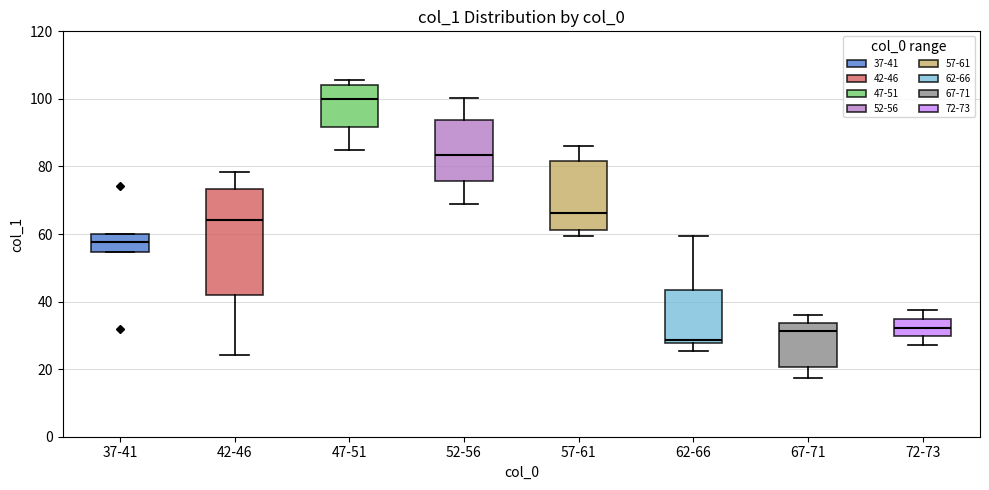

Reading left to right, read every box against the y-axis: the position of its median line, the range the box covers, and the ends of its whiskers. The values are not printed on the chart, so give them approximately, as read against the axis.

37-41: median 58, box 54 to 60, whiskers 54 to 60
42-46: median 64, box 42 to 74, whiskers 24 to 78
47-51: median 100, box 92 to 104, whiskers 86 to 106
52-56: median 84, box 76 to 94, whiskers 68 to 100
57-61: median 66, box 62 to 82, whiskers 60 to 86
62-66: median 28 (just above the box's lower edge), box 28 to 44, whiskers 26 to 60
67-71: median 32, box 20 to 34, whiskers 18 to 36
72-73: median 32, box 30 to 34, whiskers 28 to 38